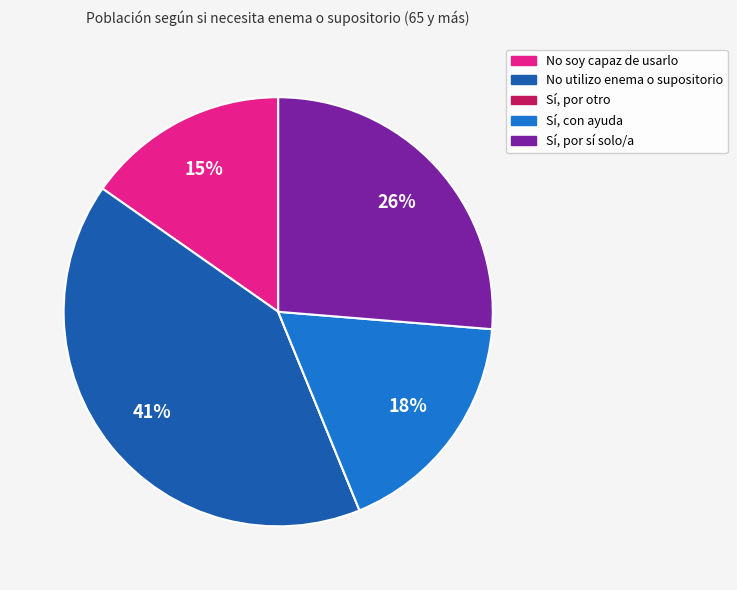

To the nearest percent, what is the difference between the Sí, con ayuda and No utilizo enema o supositorio slice percentages?

23%